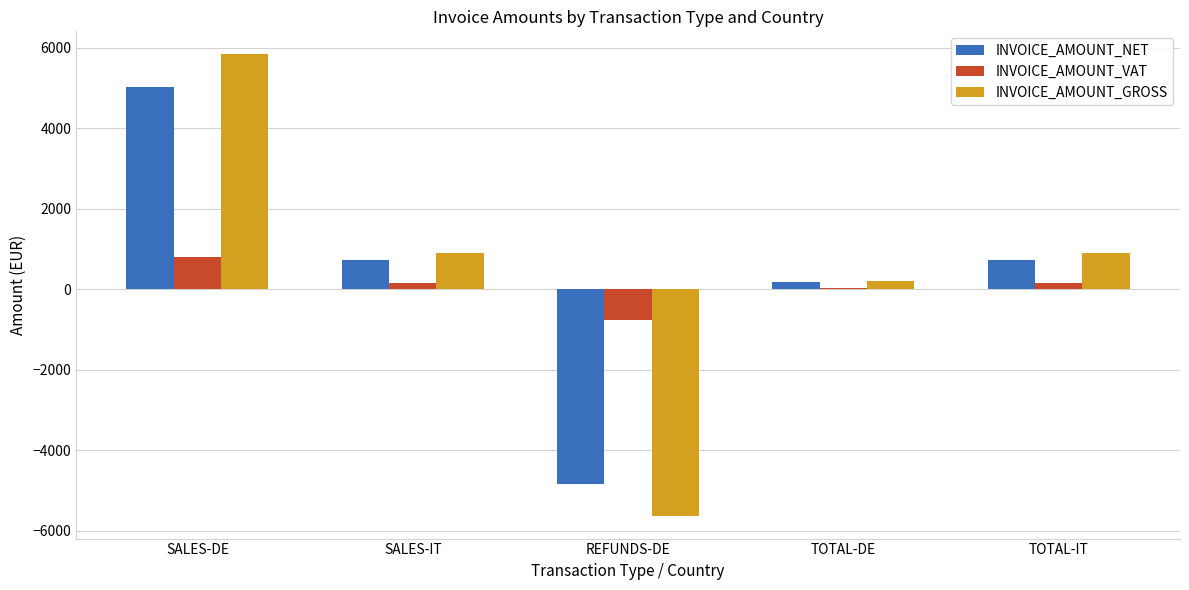

What is the greatest value displayed?

5834.4